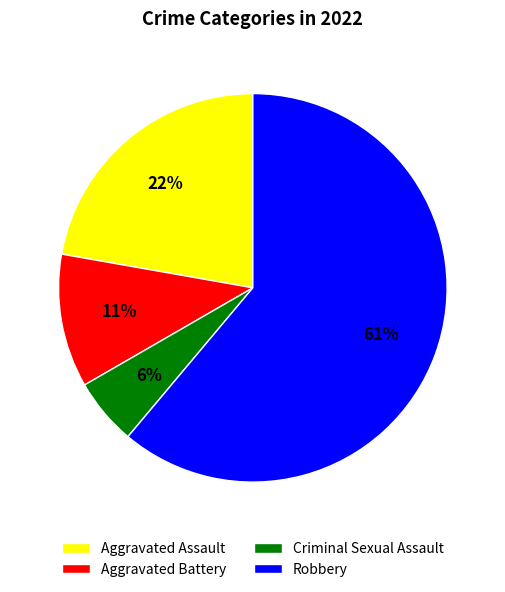

Do Criminal Sexual Assault and Aggravated Battery together represent more than half of the pie?

No